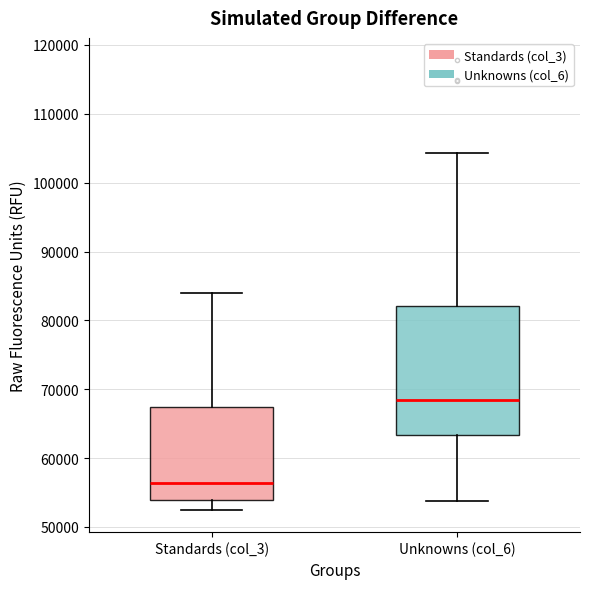

Reading left to right, transcribe this box plot: for each box, give where its median line is, the range the box spans, and where its two whiskers end, as read against the y-axis. The values are not printed on the chart, so give them approximately, as read against the axis.

Standards (col_3): median 56000, box 54000 to 67000, whiskers 52000 to 84000
Unknowns (col_6): median 68000, box 63000 to 82000, whiskers 54000 to 104000